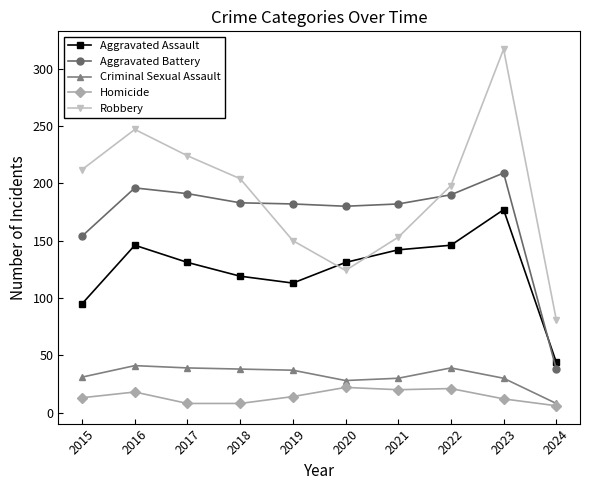

At how many categories does at least one series exceed 300?

1